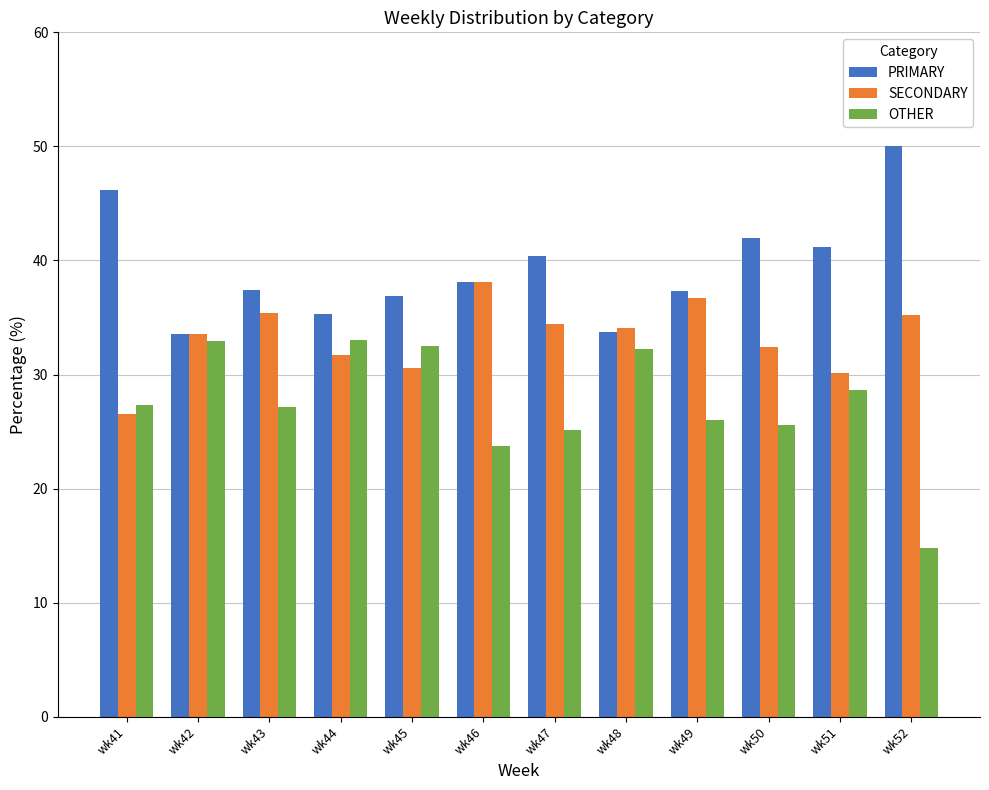

What is the maximum value shown in the chart?

50.0